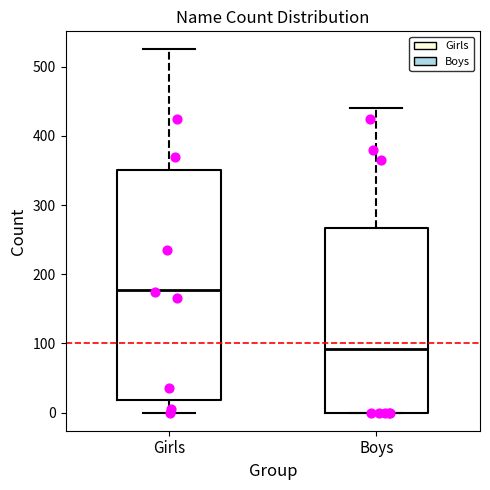

Where is the upper edge of the box for Boys on the y-axis? The values are not printed on the chart, so give them approximately, as read against the axis.

270